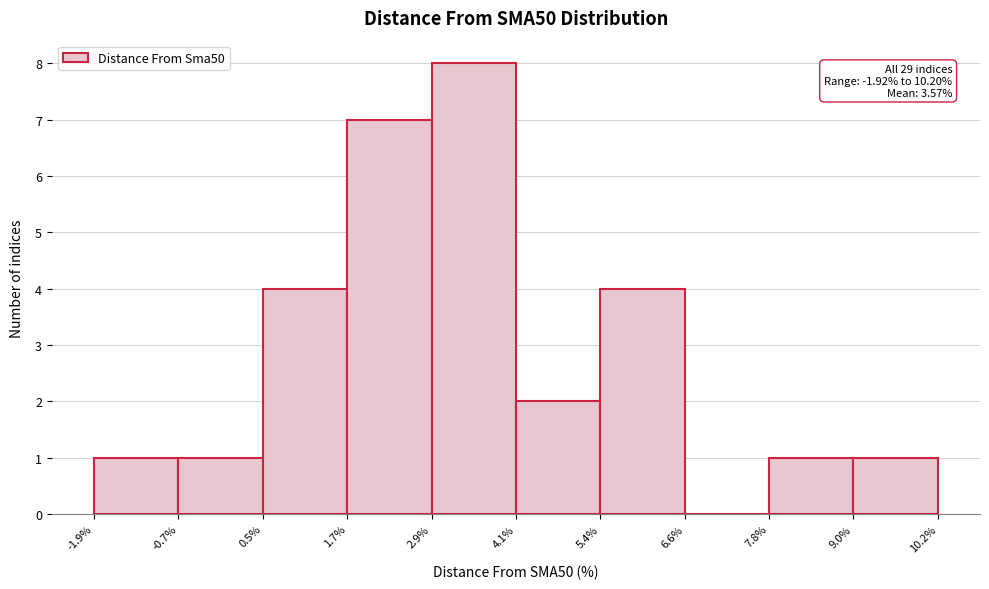

Which range on the x-axis has the tallest bar?

2.9% to 4.1%